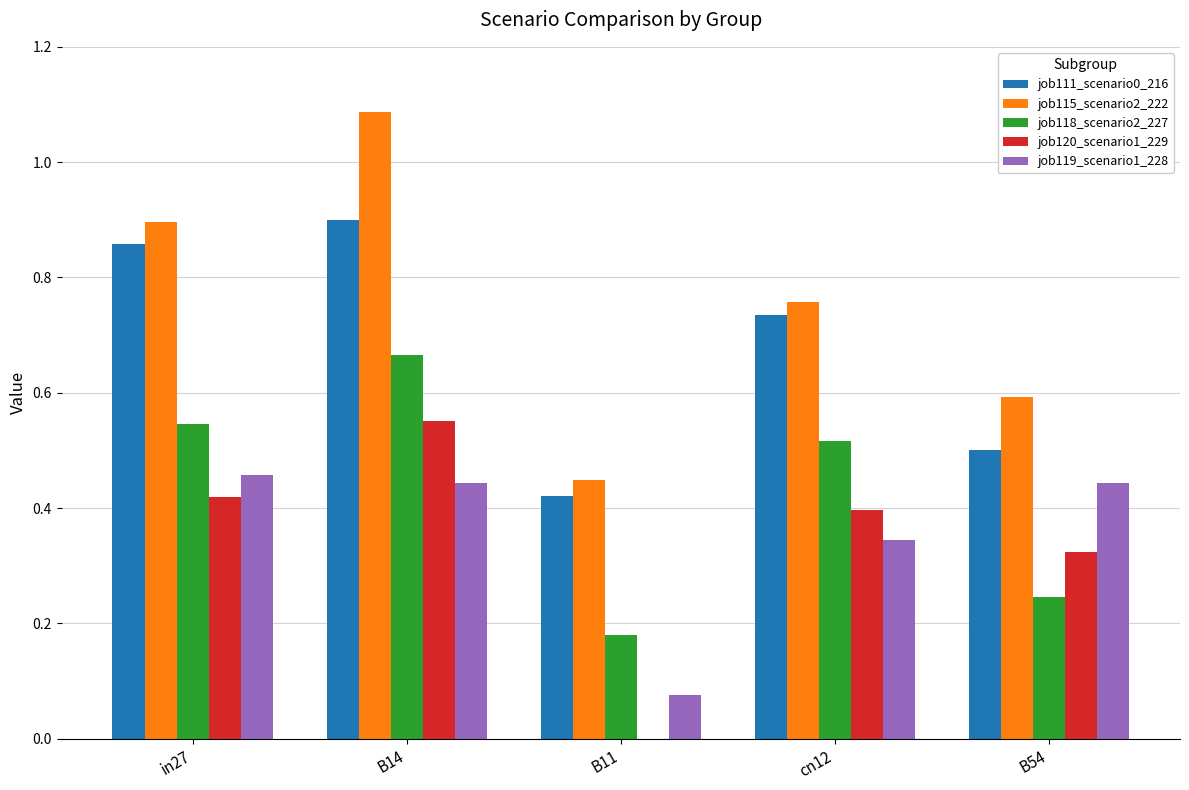

Which series has the largest total across all categories?

job115_scenario2_222